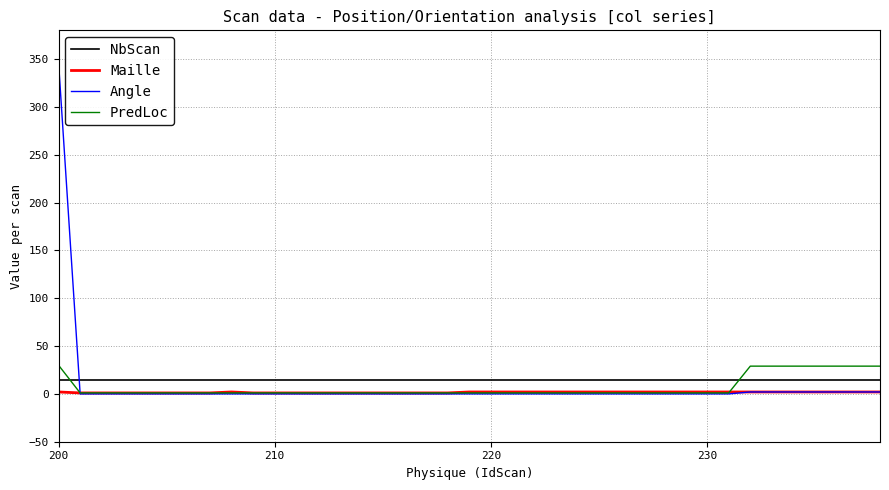

What is the lowest value of the NbScan series?

14